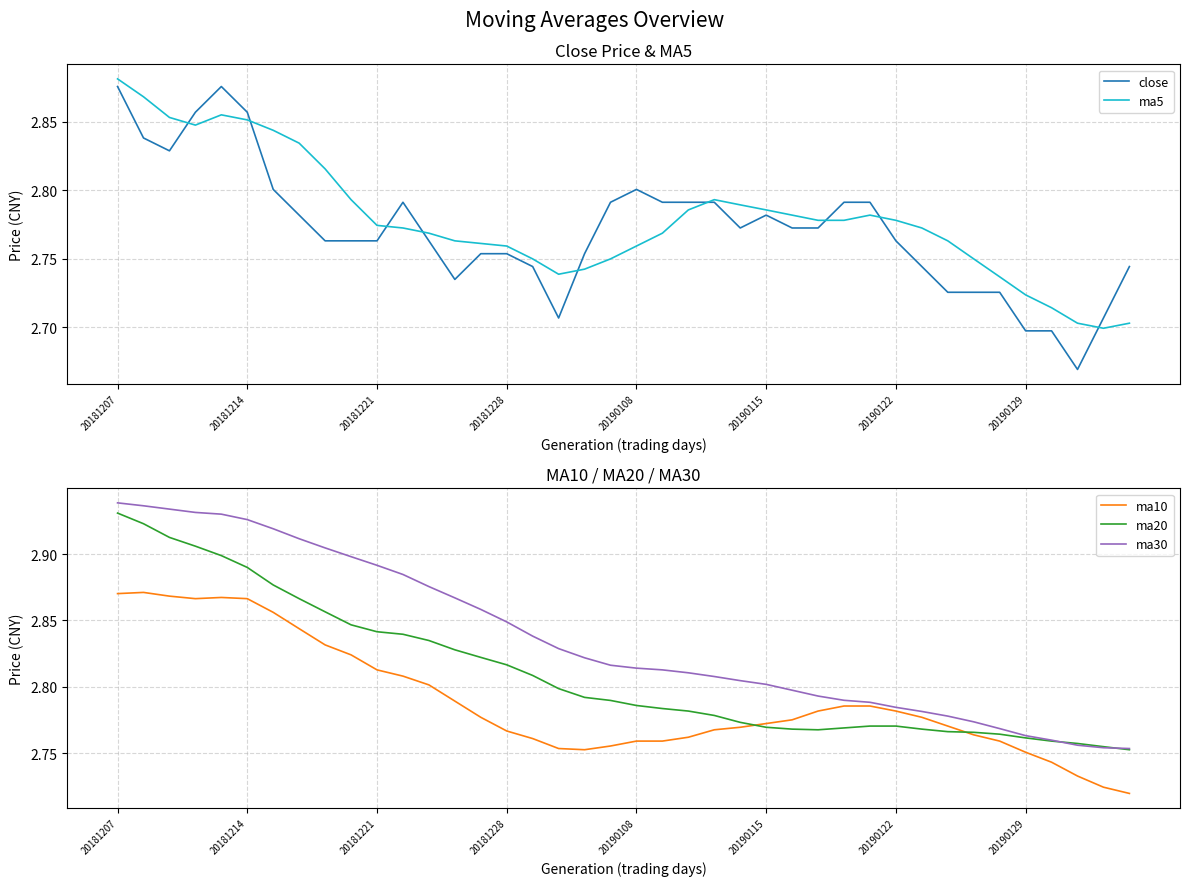

Which category has the highest value in the ma5 series?

20181207